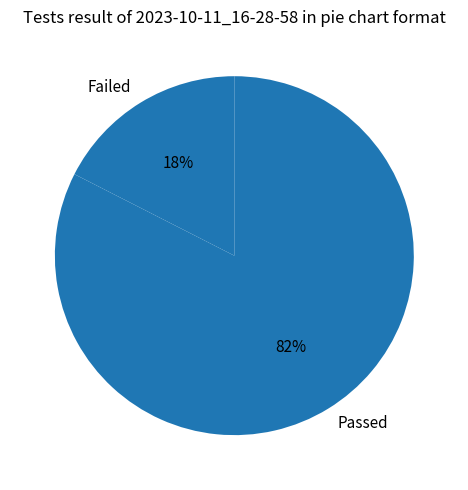

Rank the categories by value from lowest to highest.

Failed, Passed